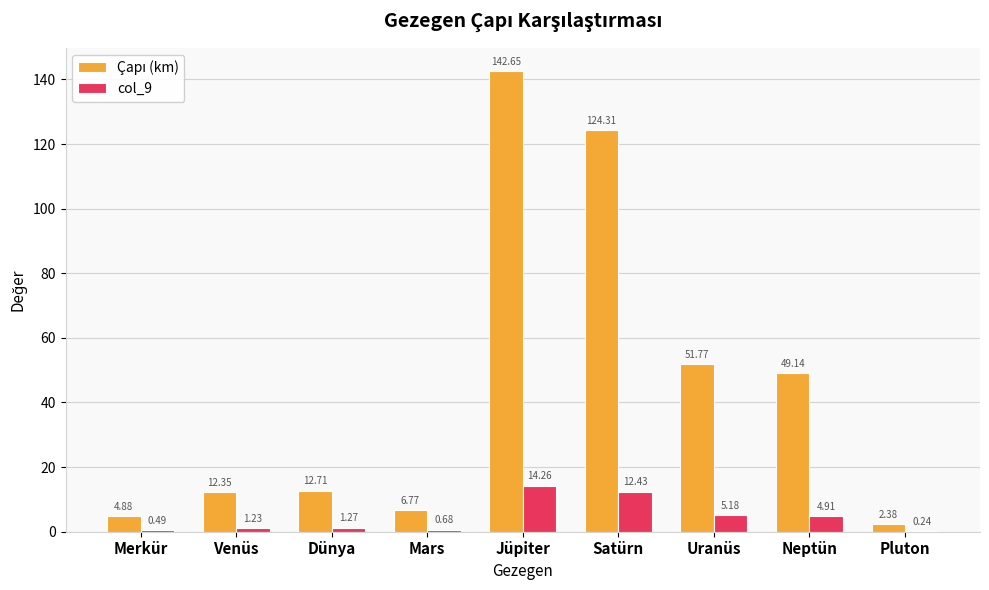

At which label does col_9 reach its peak?

Jüpiter